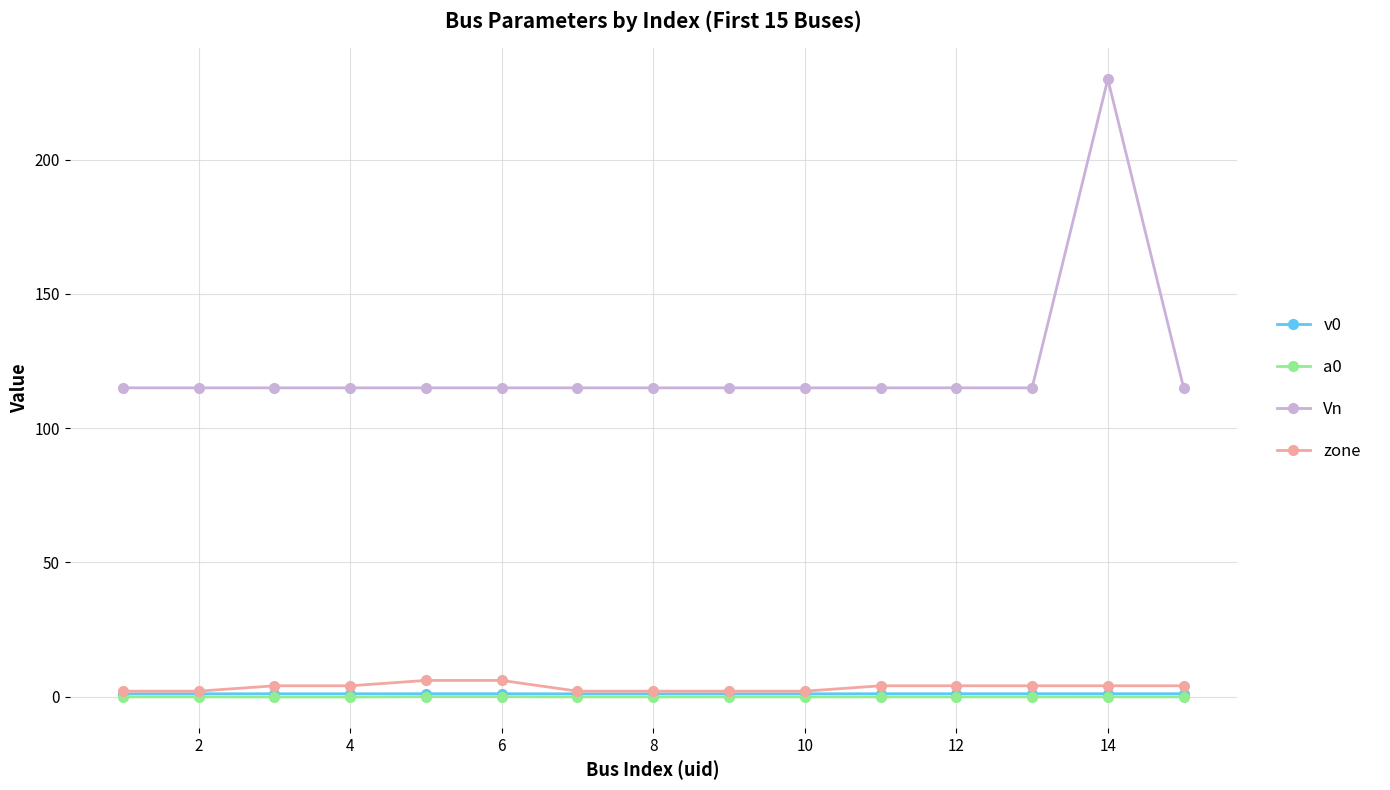

What is the lowest value of the Vn series?

115.0